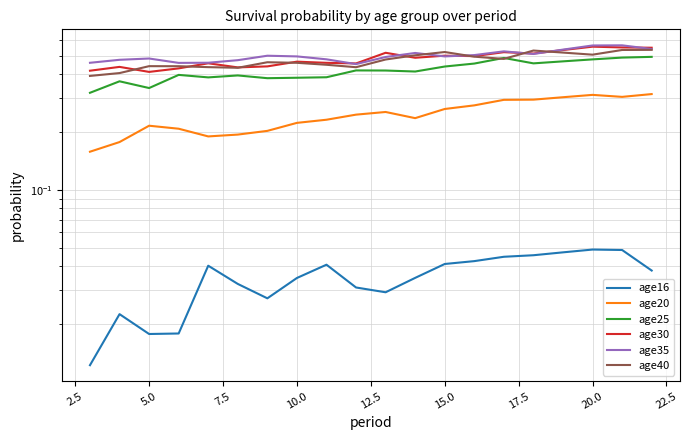

True or false: age16 and age20 intersect in this chart.

False